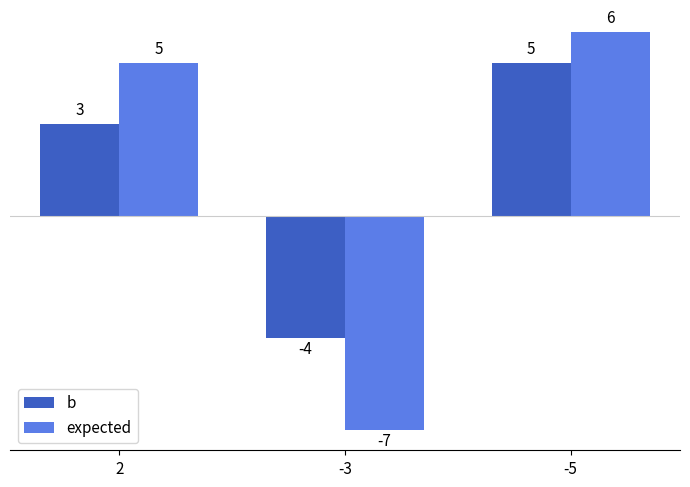

What is the approximate value of expected at 2, to the nearest 5?

5